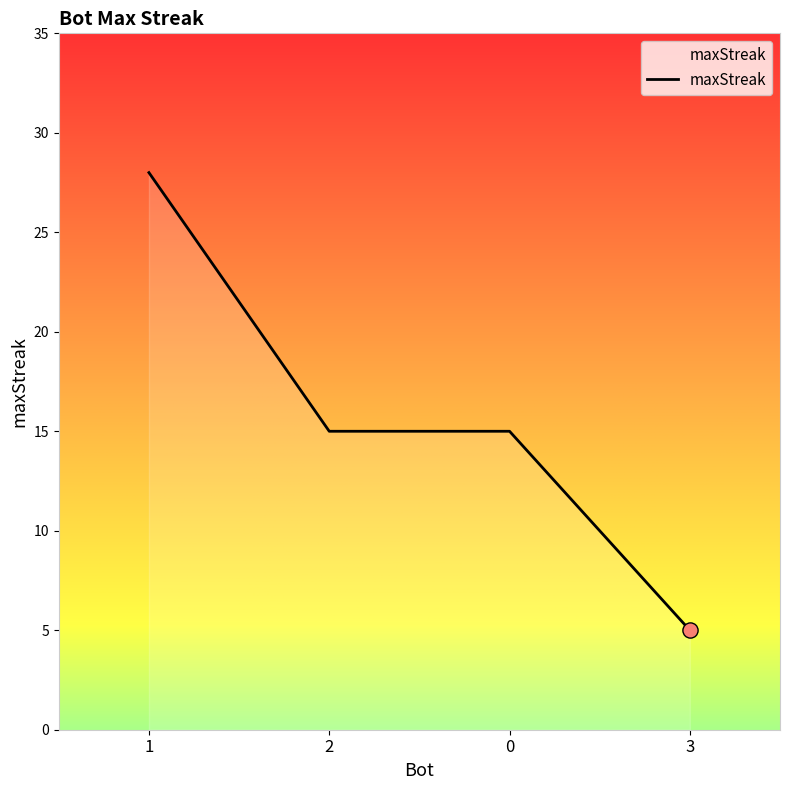

What is the change in value from 2 to 3?

-10